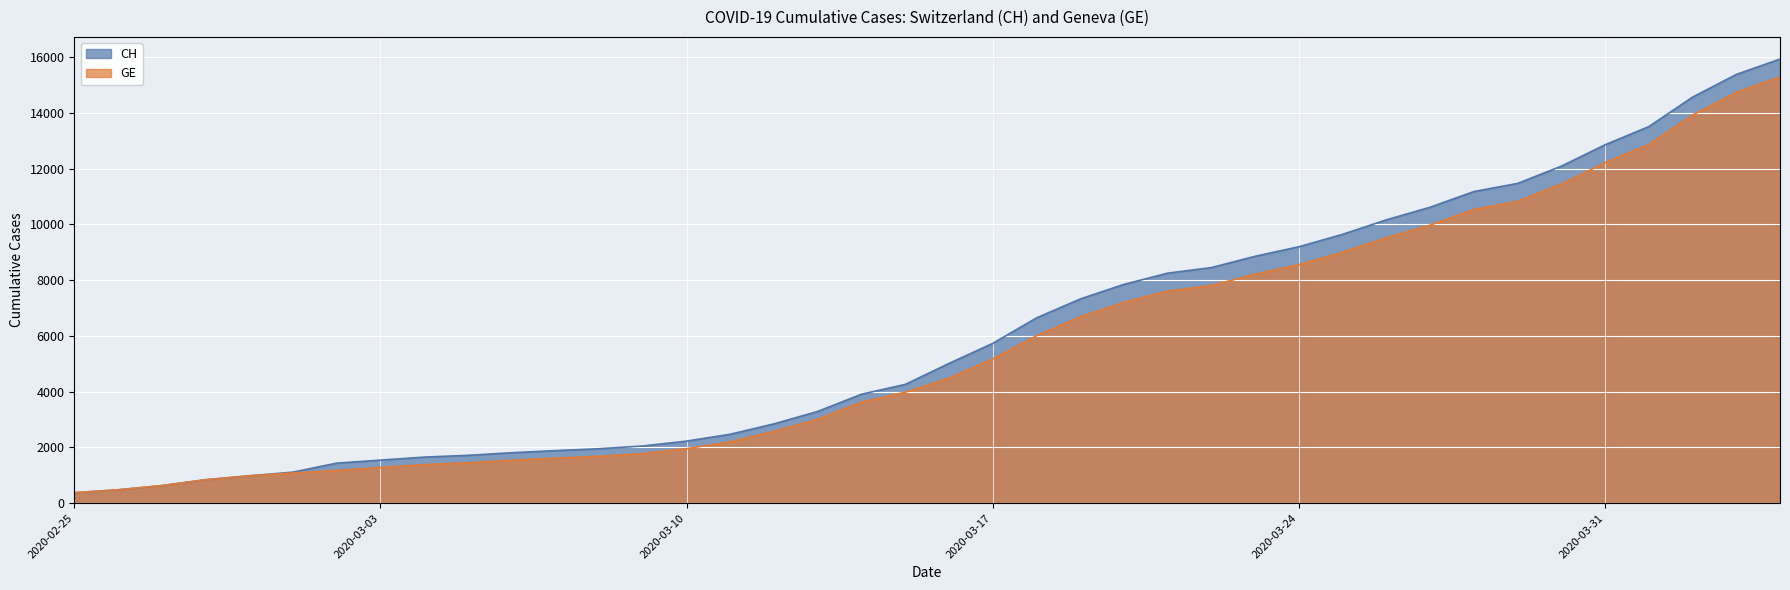

What is the label of the 26th point from the left?

2020-03-21